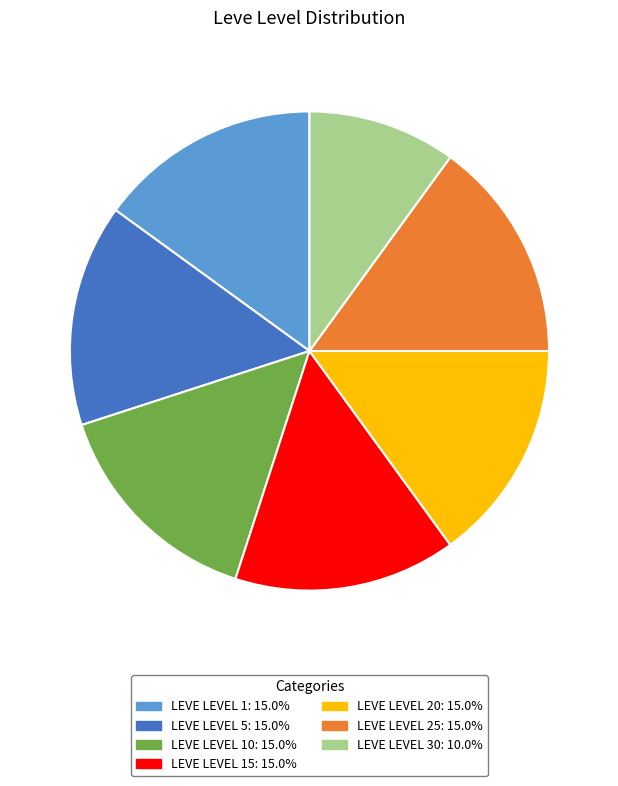

Is there any slice that represents more than half of the pie?

No